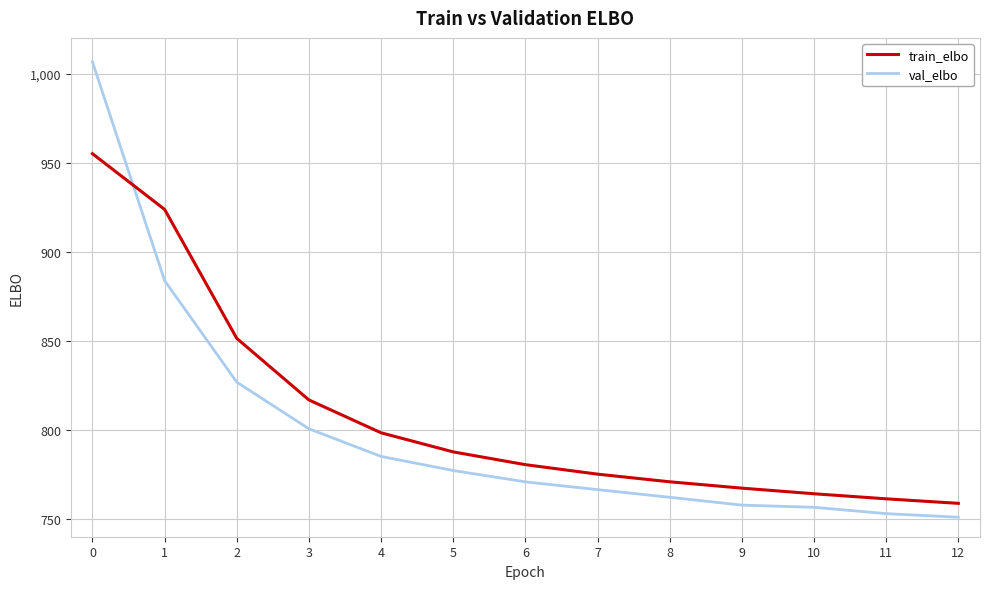

What is the highest value of the train_elbo series?

955.0